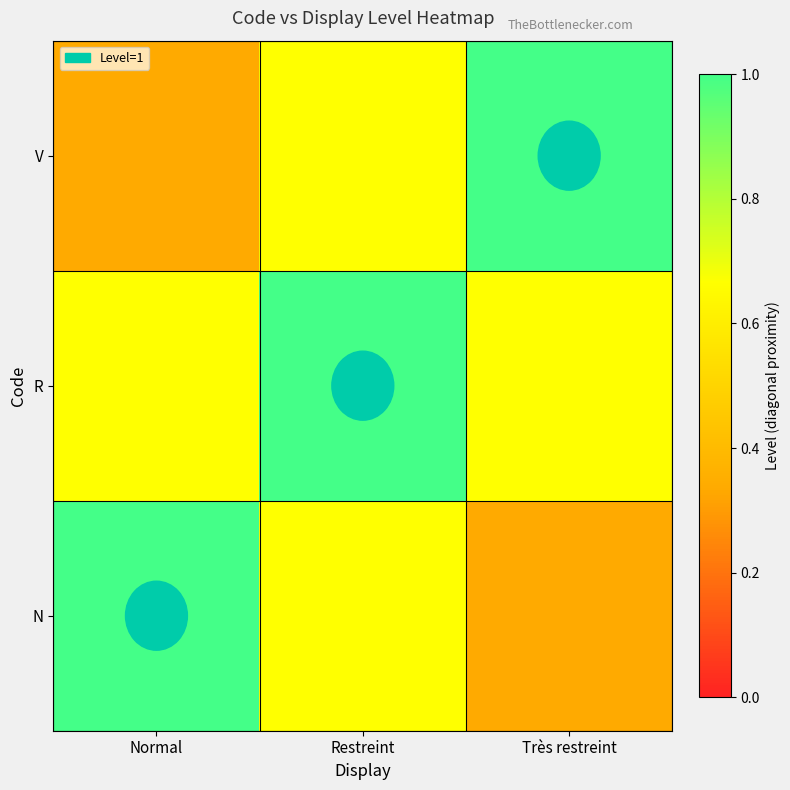

Reading left to right, transcribe all the data shown in this chart.

N: Normal=1.0	Restreint=0.7	Très restreint=0.3
R: Normal=0.7	Restreint=1.0	Très restreint=0.7
V: Normal=0.3	Restreint=0.7	Très restreint=1.0